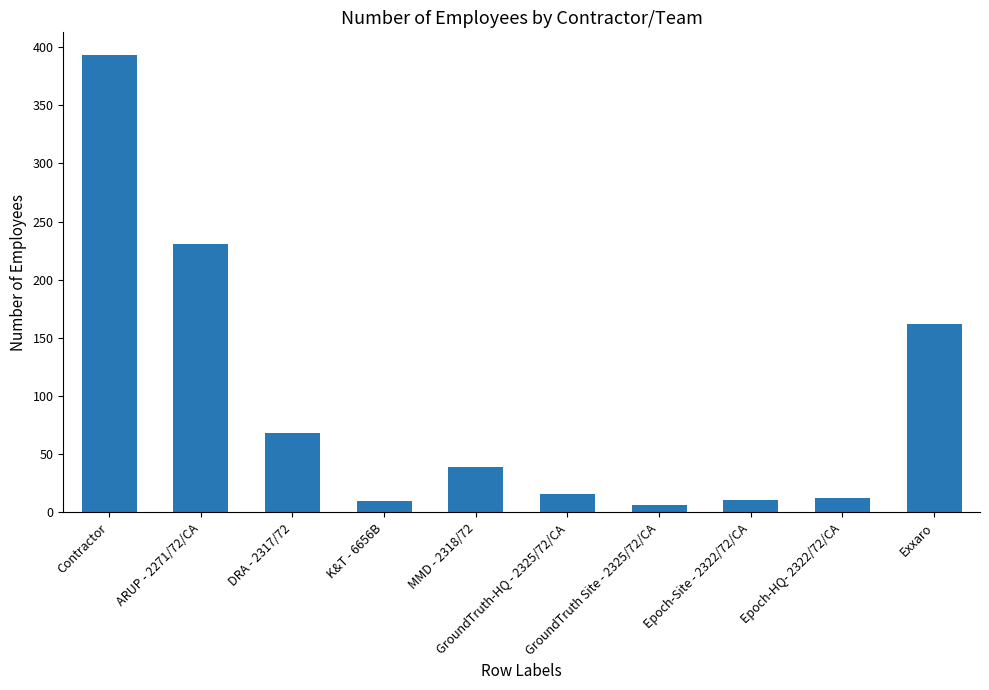

What is the change in value from ARUP - 2271/72/CA to DRA - 2317/72?

-163